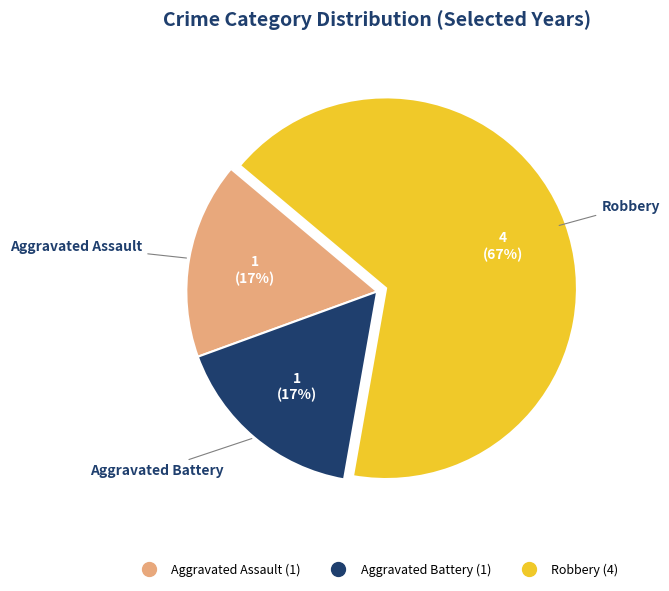

Does any single category account for the majority?

Yes